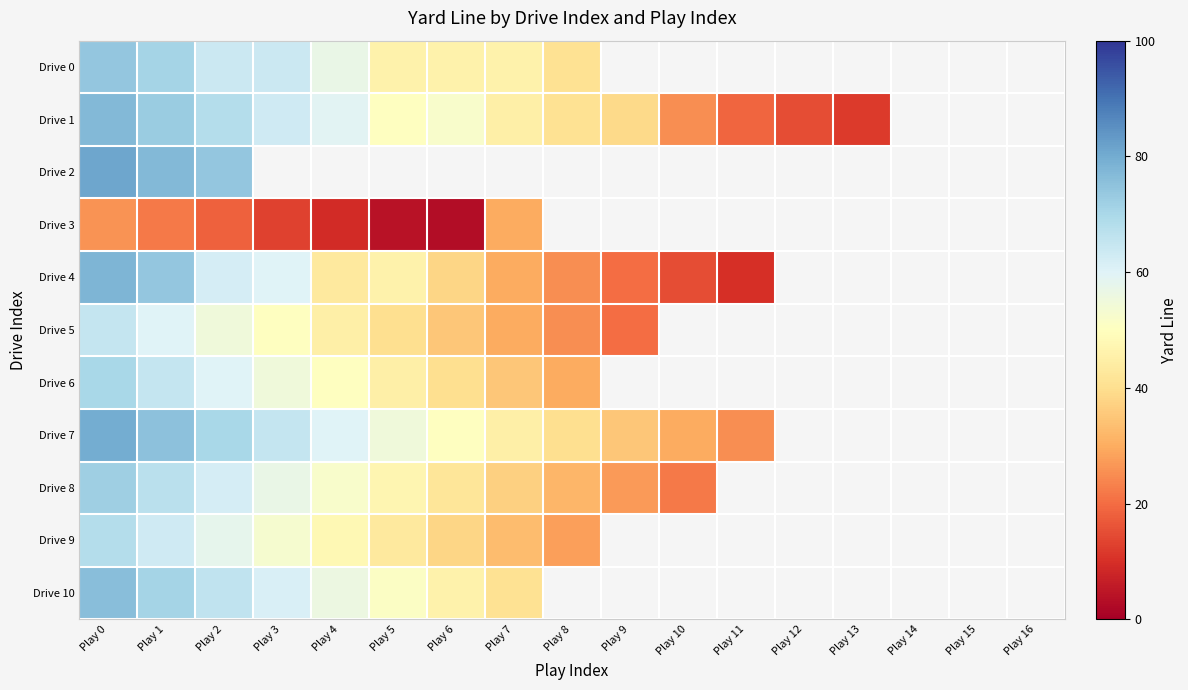

List the labels in order of Drive 8 value, largest first.

Play 0, Play 1, Play 2, Play 3, Play 4, Play 5, Play 6, Play 7, Play 8, Play 9, Play 10, Play 11, Play 12, Play 13, Play 14, Play 15, Play 16